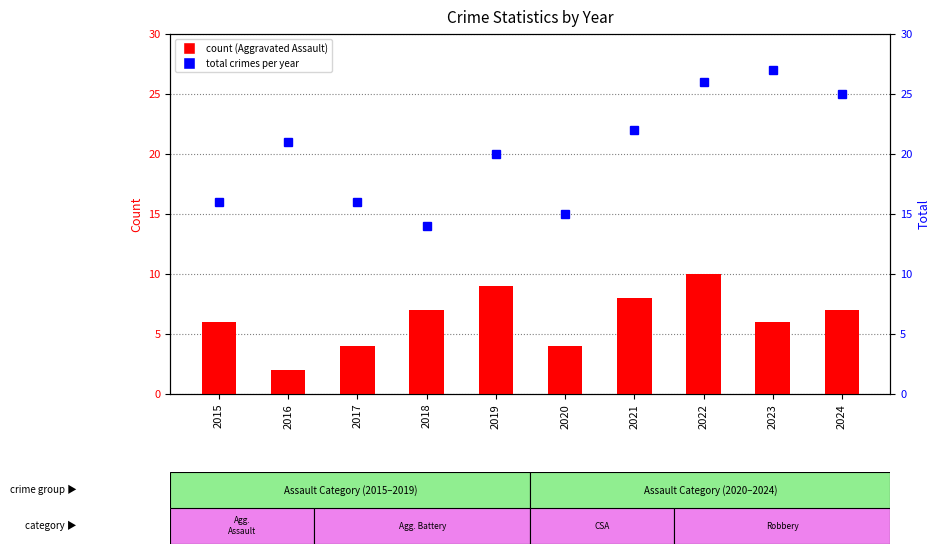

At which category does the chart reach its minimum across all series?

2016